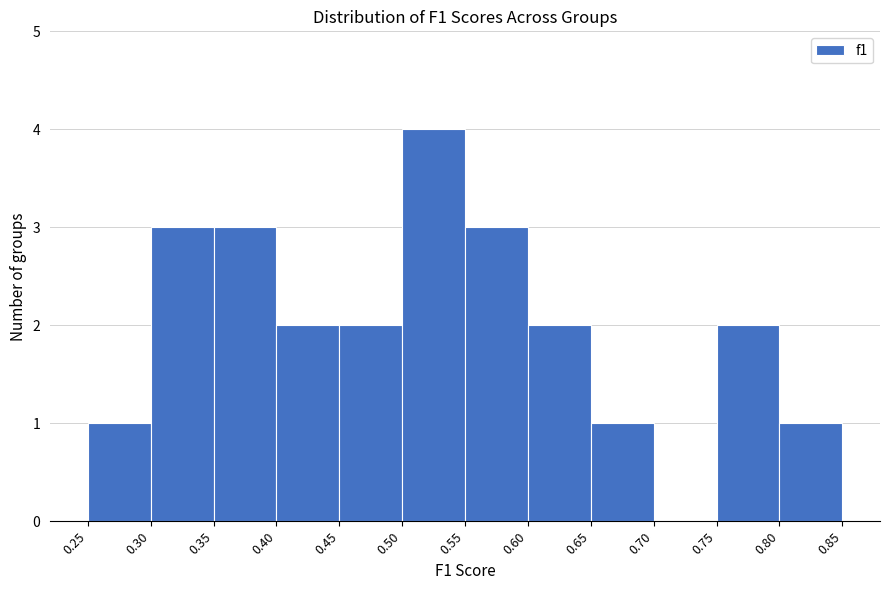

Reading left to right, list every bar in this chart as the range it spans on the x-axis followed by its height. The values are not printed on the chart, so give them approximately, as read against the axis.

0.25 to 0.30: 1
0.30 to 0.35: 3
0.35 to 0.40: 3
0.40 to 0.45: 2
0.45 to 0.50: 2
0.50 to 0.55: 4
0.55 to 0.60: 3
0.60 to 0.65: 2
0.65 to 0.70: 1
0.70 to 0.75: 0
0.75 to 0.80: 2
0.80 to 0.85: 1